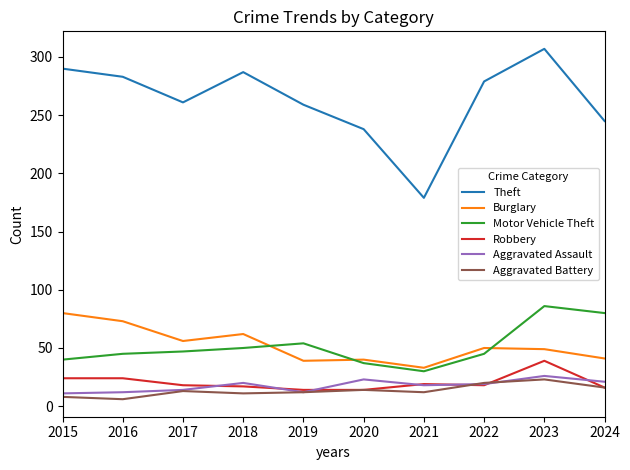

What is the average value of the Motor Vehicle Theft series?

51